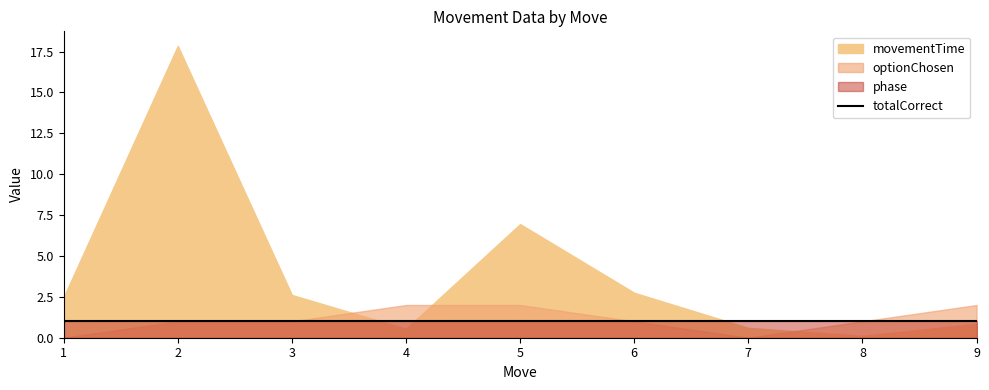

Between 5 and 7, which is larger?

5